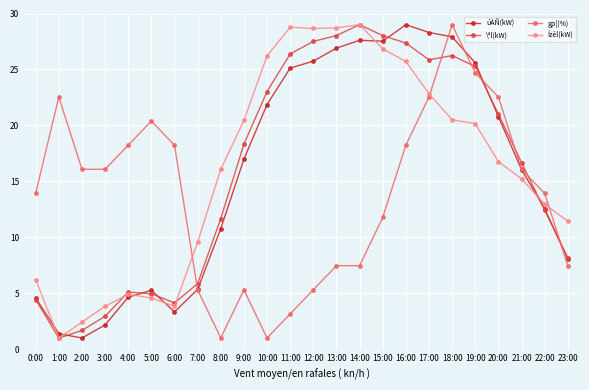

Is the value of gp¦(%) at 15:00 greater than the value of Ízèl(kW) at 12:00?

No